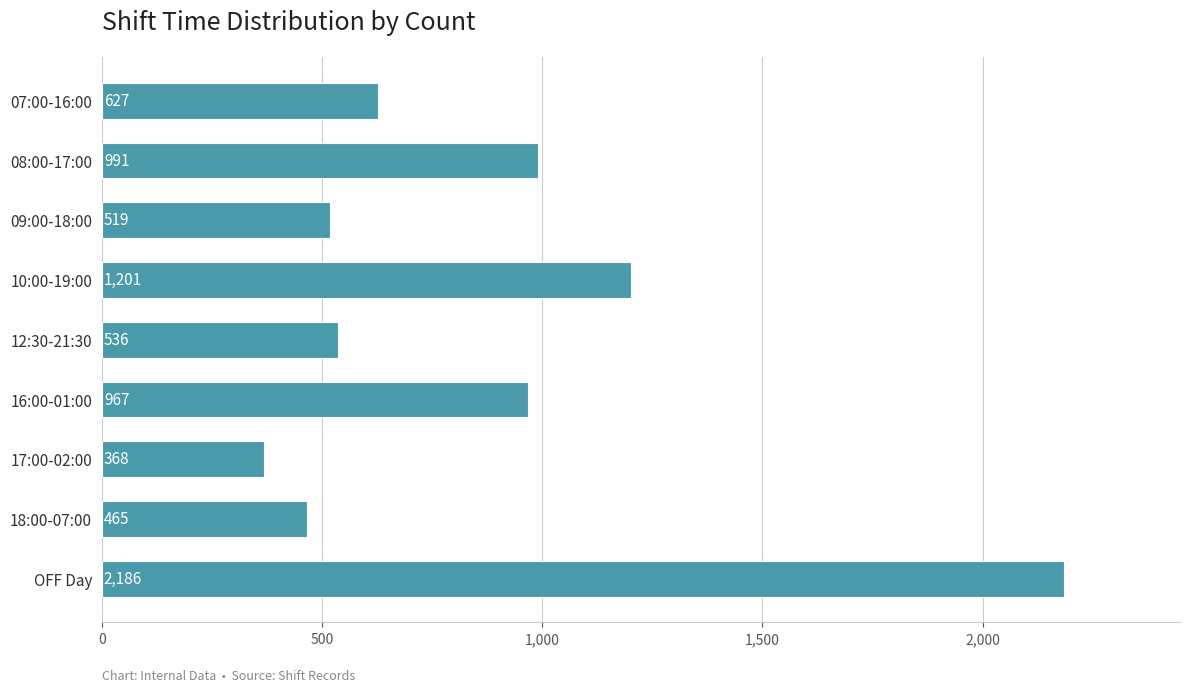

Are the bars horizontal?

Yes